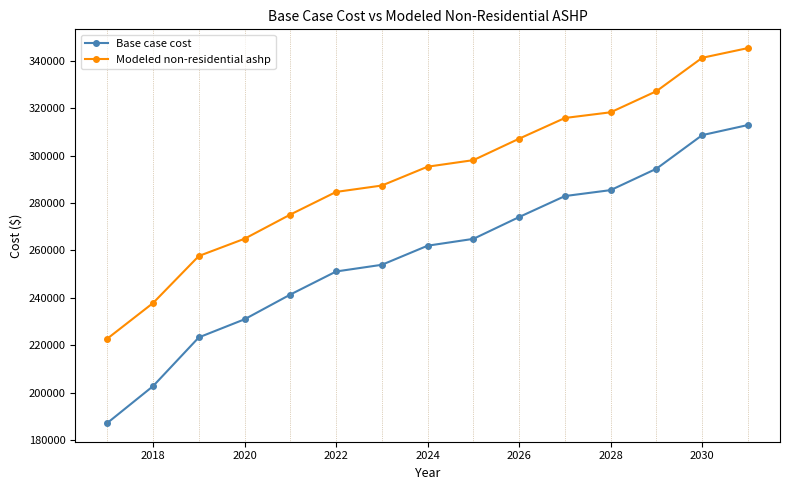

What are all the series names shown in the legend?

Base case cost, Modeled non-residential ashp